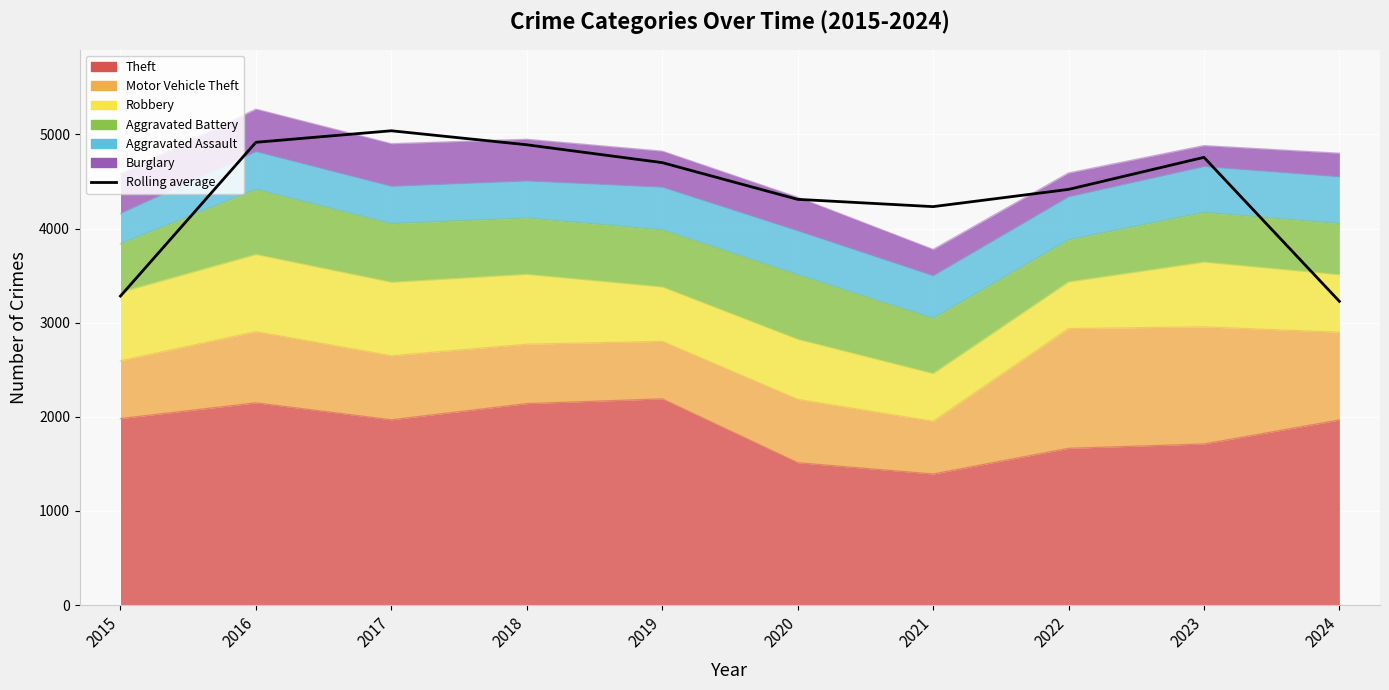

The chart shows a value of 3001.1 at 2016. True or false?

False